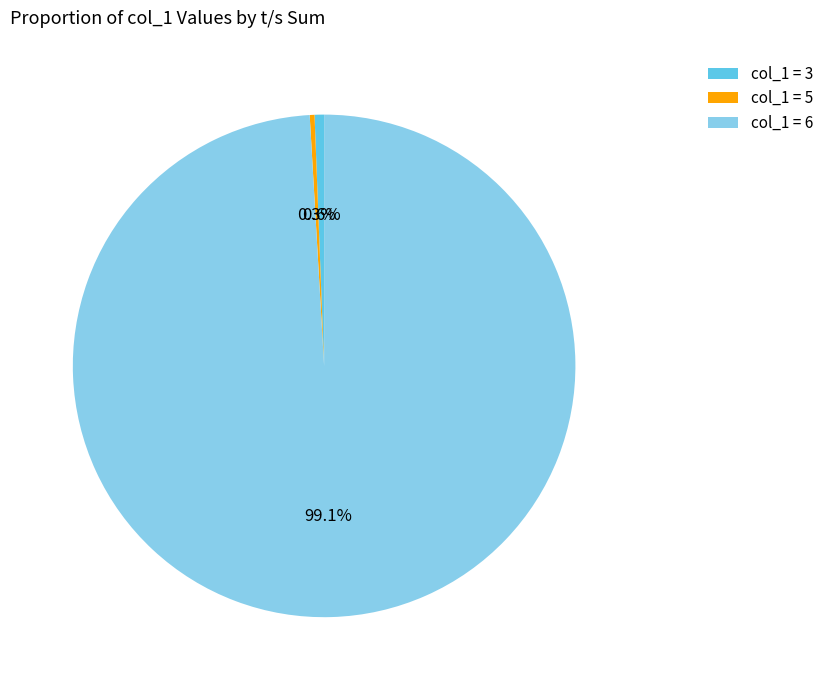

Which slice is the largest?

col_1 = 6